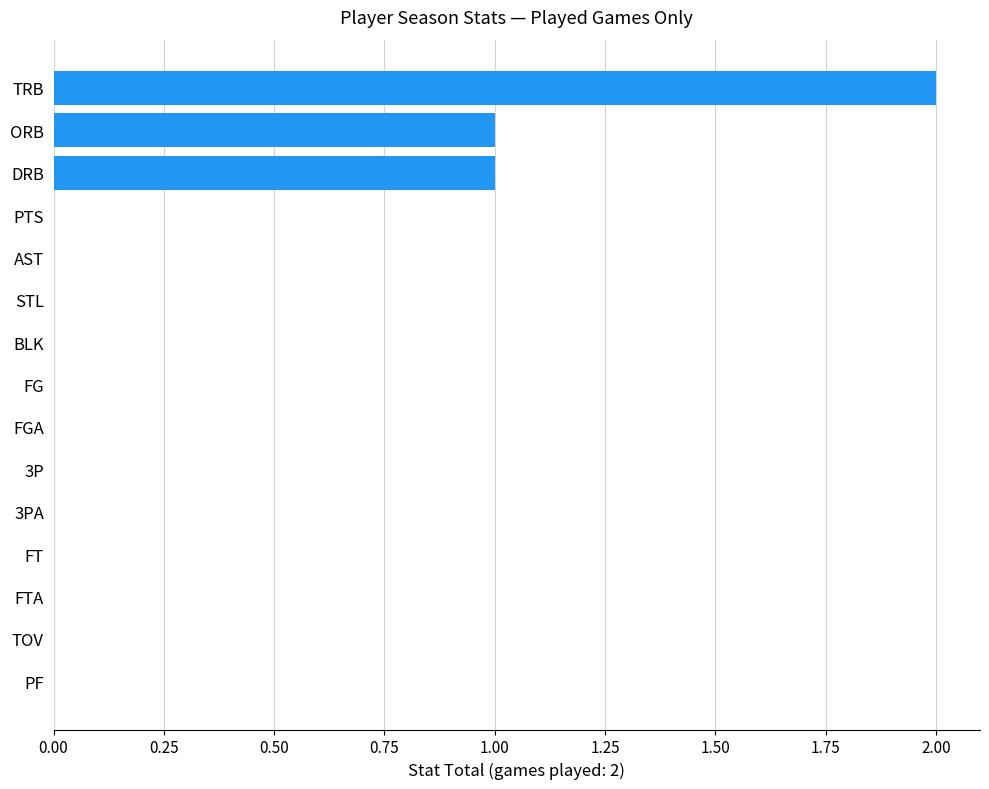

What is the sum of all values?

4